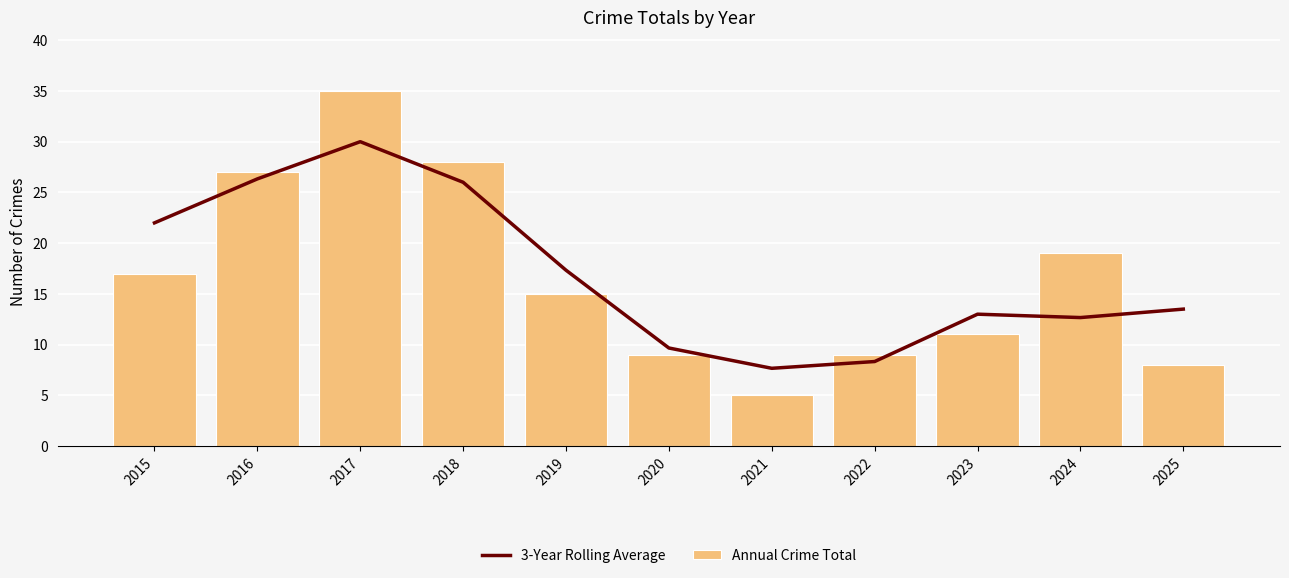

Where is Annual Crime Total nearest to the value 20?

2024